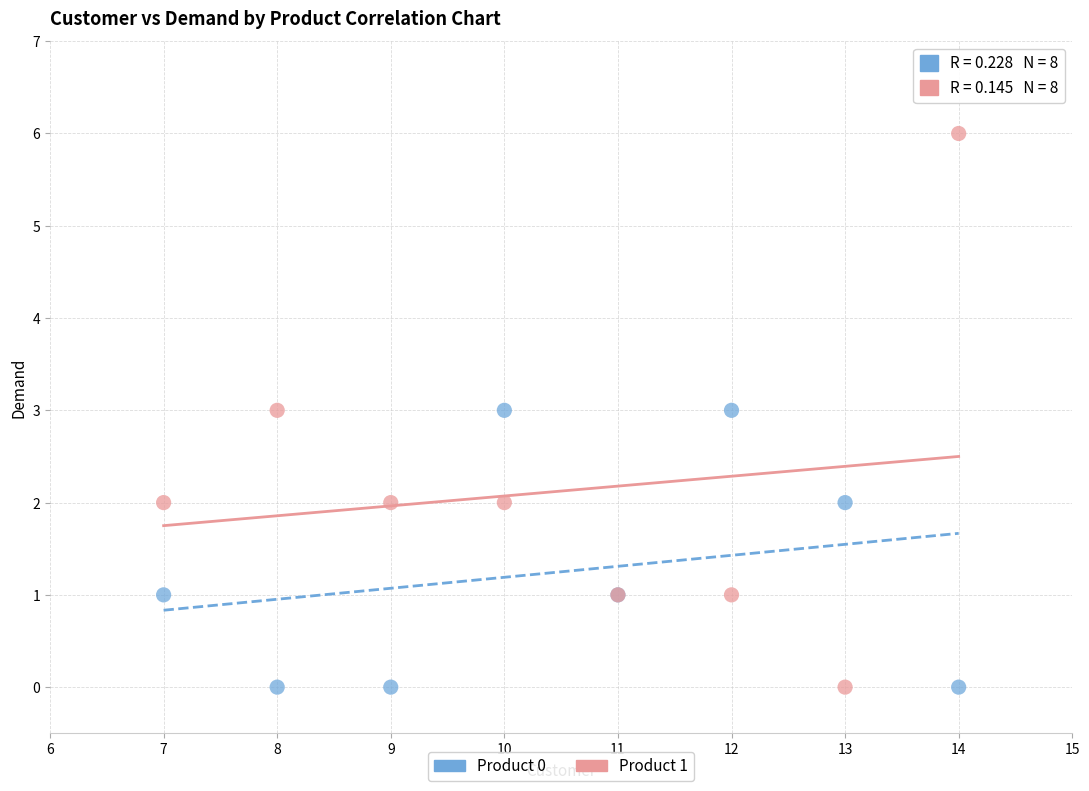

Which series reaches the maximum Y coordinate?

Product 1